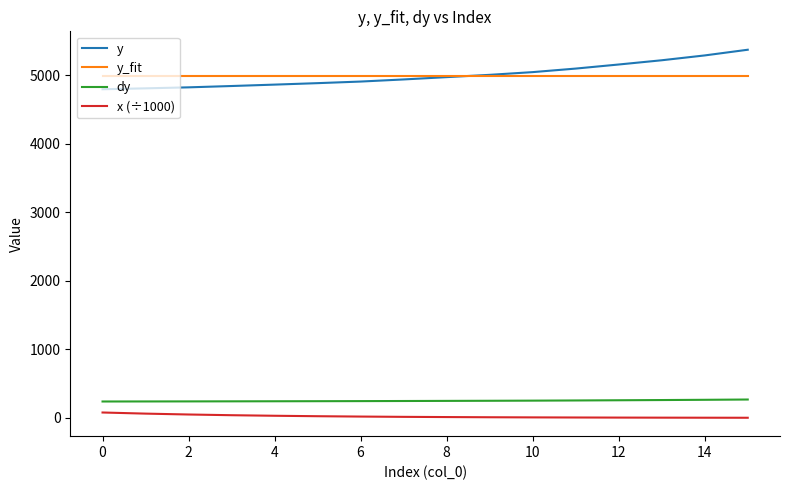

What is the sum of all dy values?

4000.4